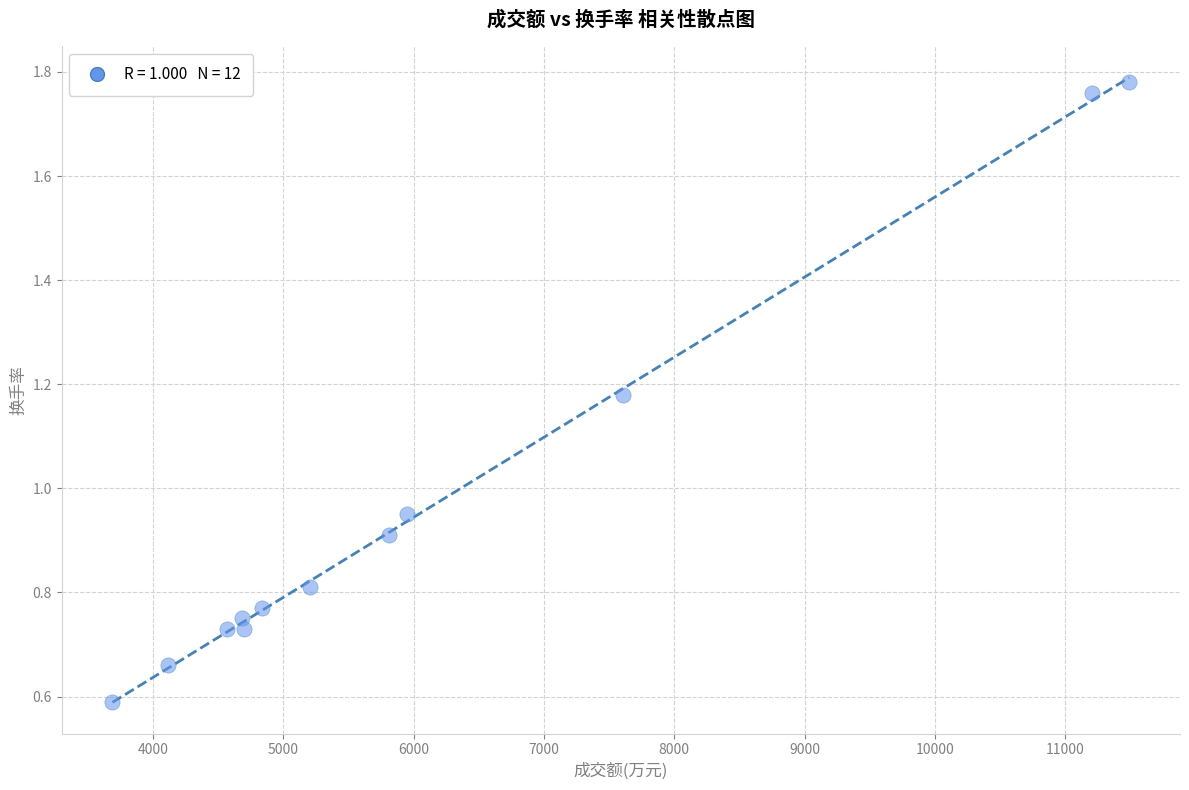

What is the average Y value?

1.0